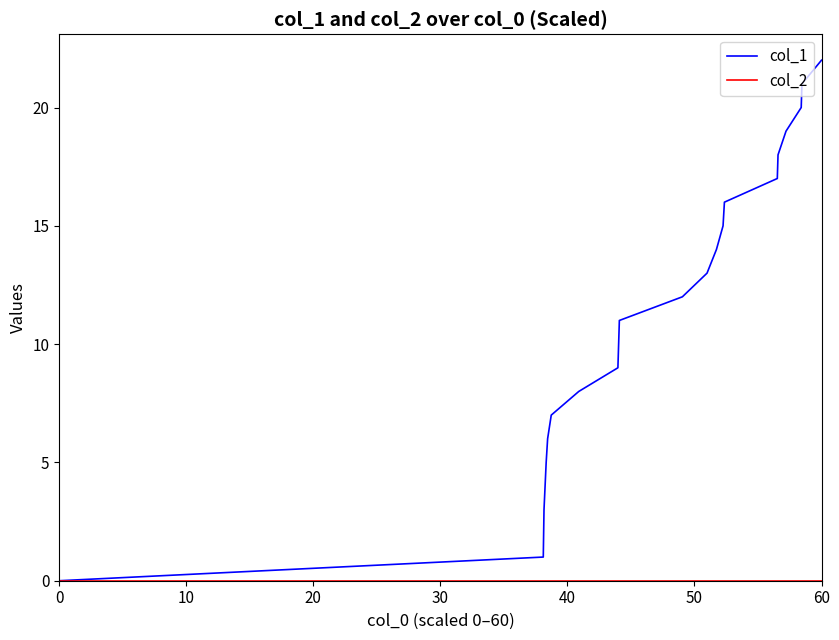

How many lines are shown in the chart?

2